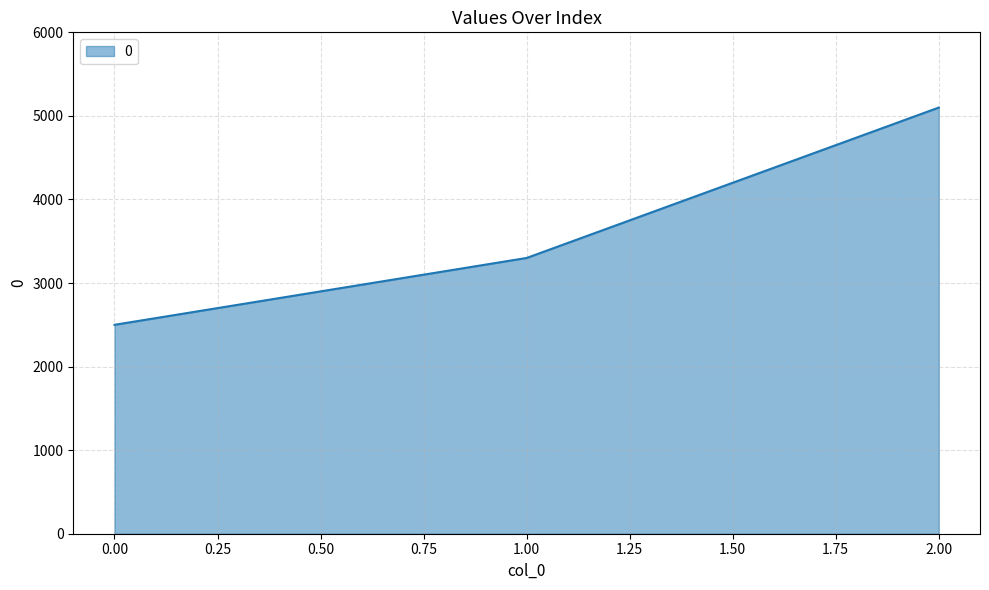

What is the smallest value displayed?

2500